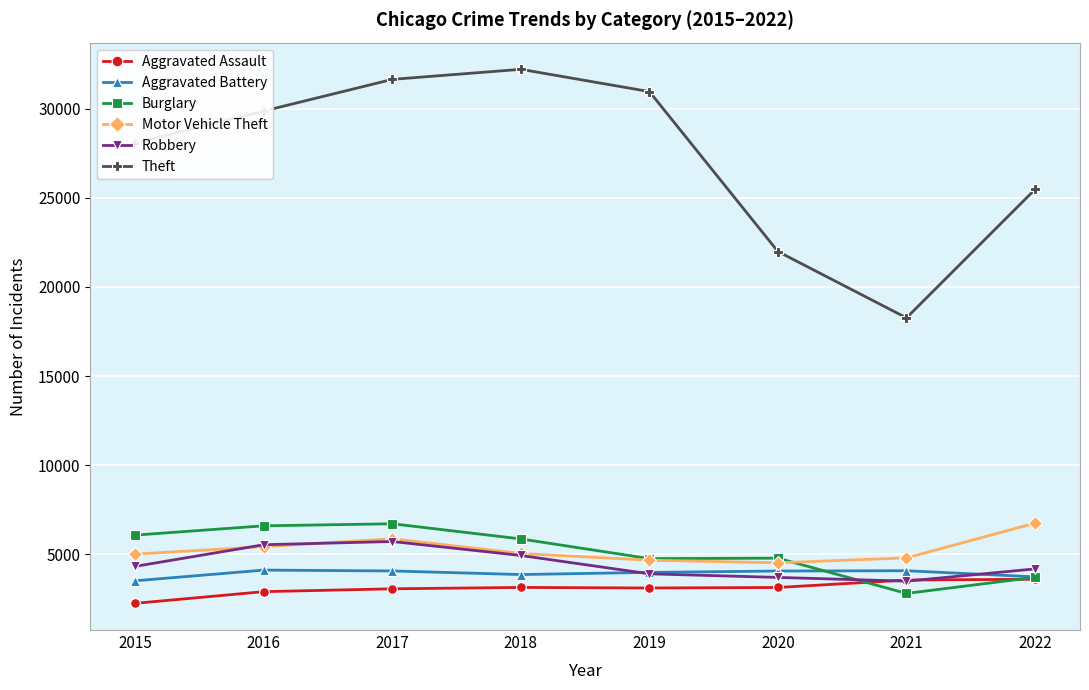

How many values in the Theft series are below 29881?

4